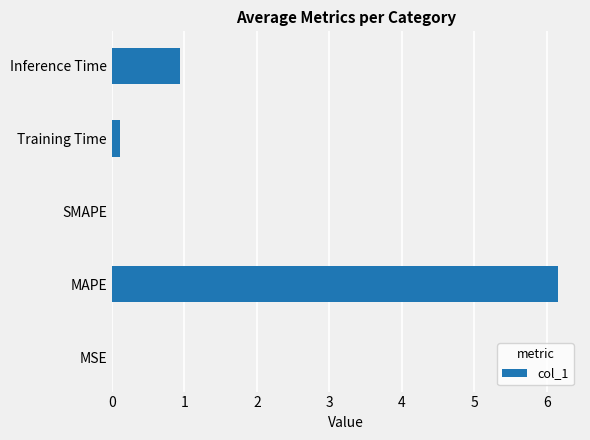

What is the change in value from SMAPE to Inference Time?

+0.9